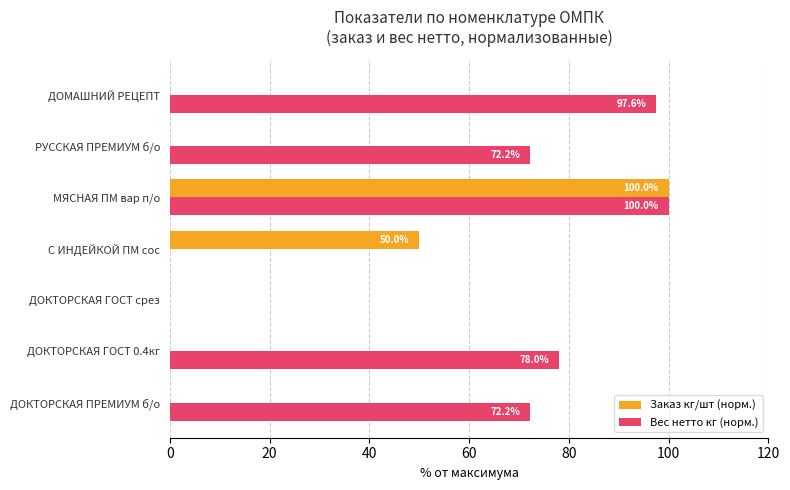

How many data points does each series have?

7